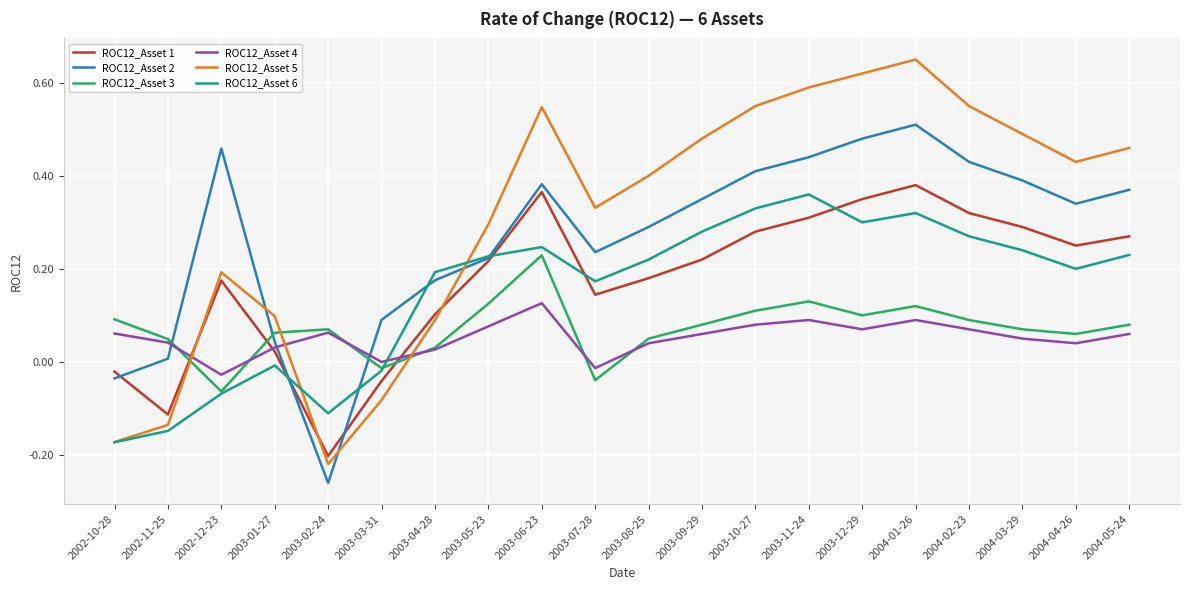

What position from the left is 2004-02-23?

17